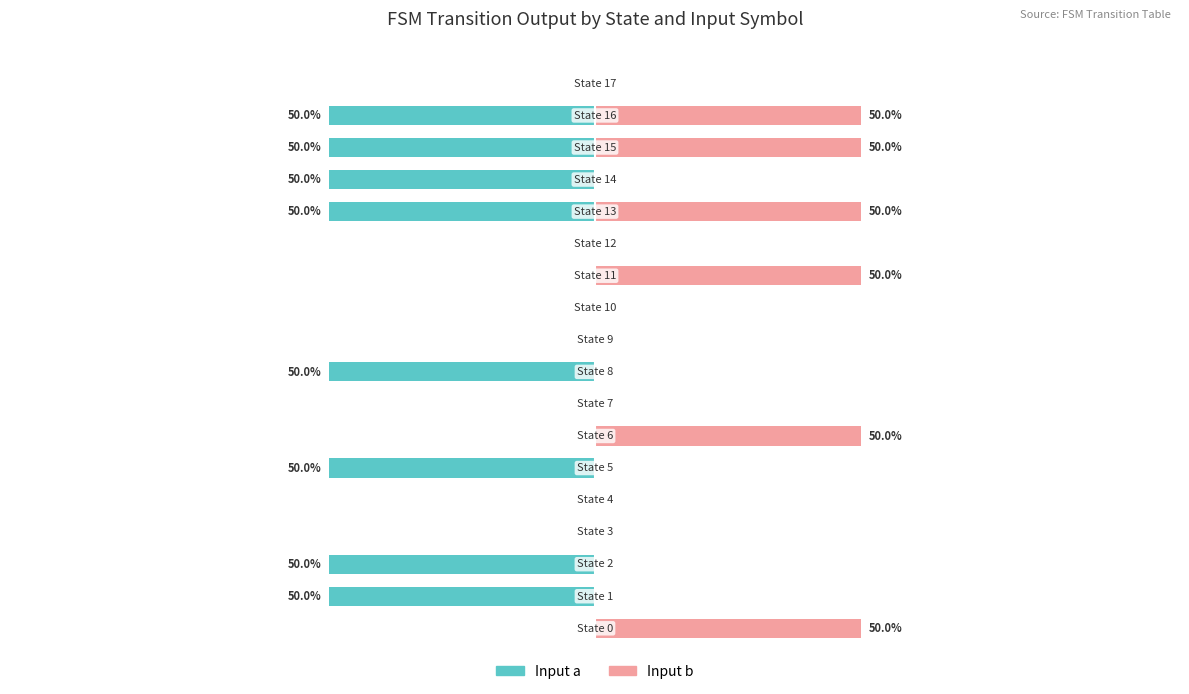

Reading right to left, transcribe all the data shown in this chart.

Input a: 0	-50	-50	-50	-50	0	0	0	0	-50	0	0	-50	0	0	-50	-50	0
Input b: 0	50	50	0	50	0	50	0	0	0	0	50	0	0	0	0	0	50